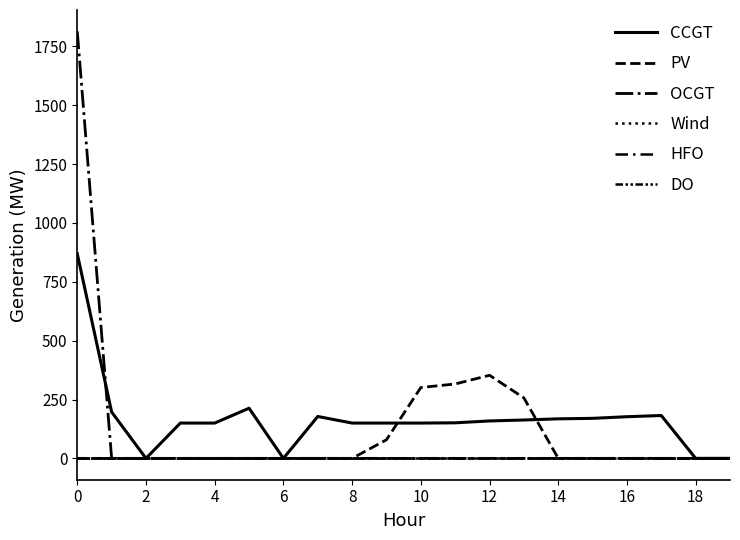

Which series ends up on top after the final intersection of PV and CCGT?

CCGT